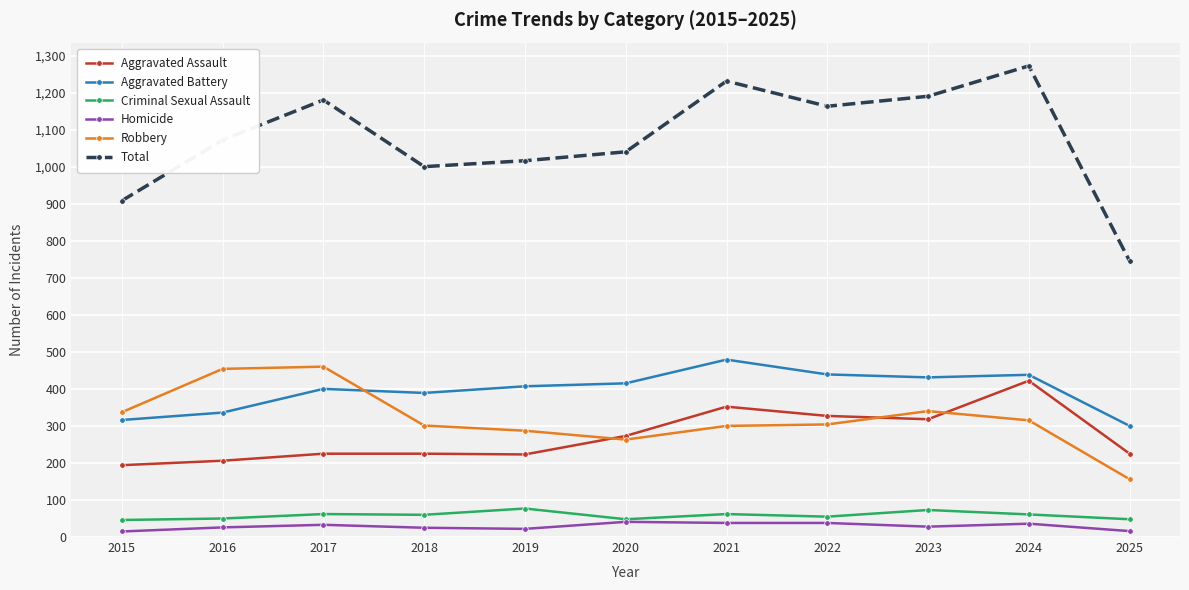

How many lines are shown in the chart?

6